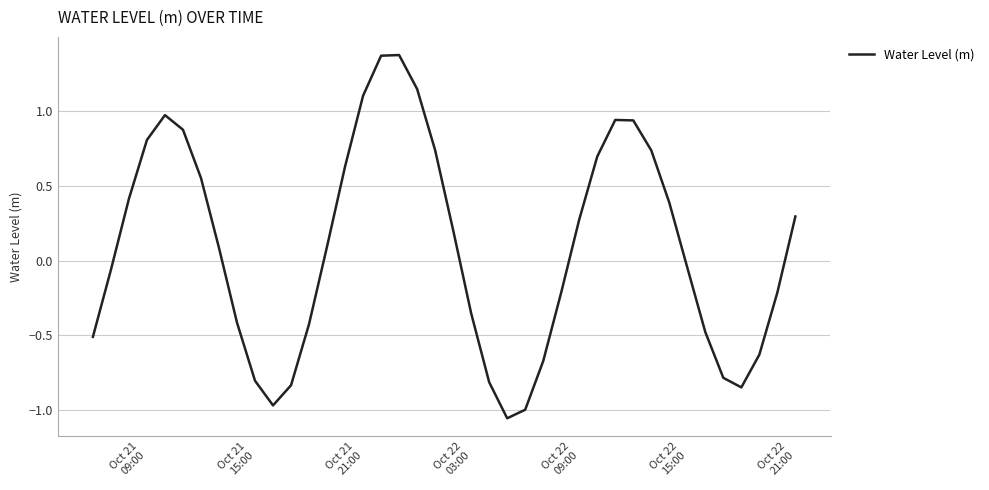

What is the difference between the maximum and minimum values?

2.4